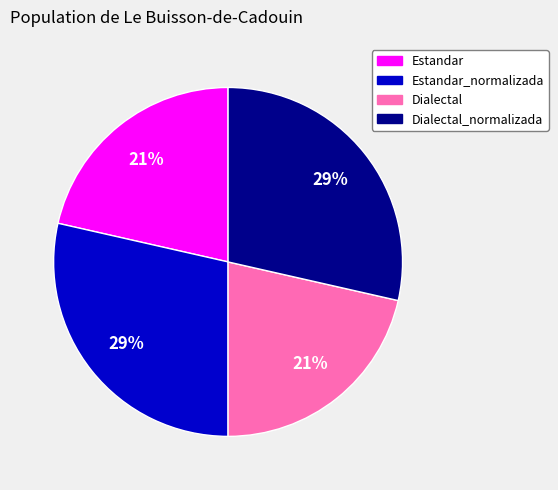

To the nearest percent, what portion does Estandar_normalizada represent?

29%